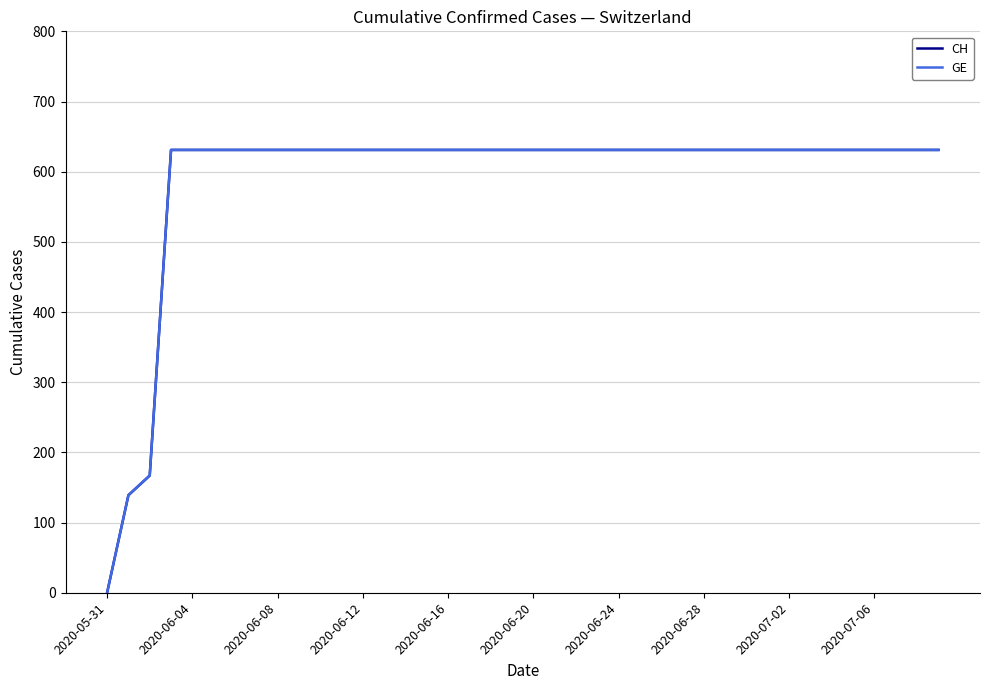

Does the chart have visible grid lines?

Yes